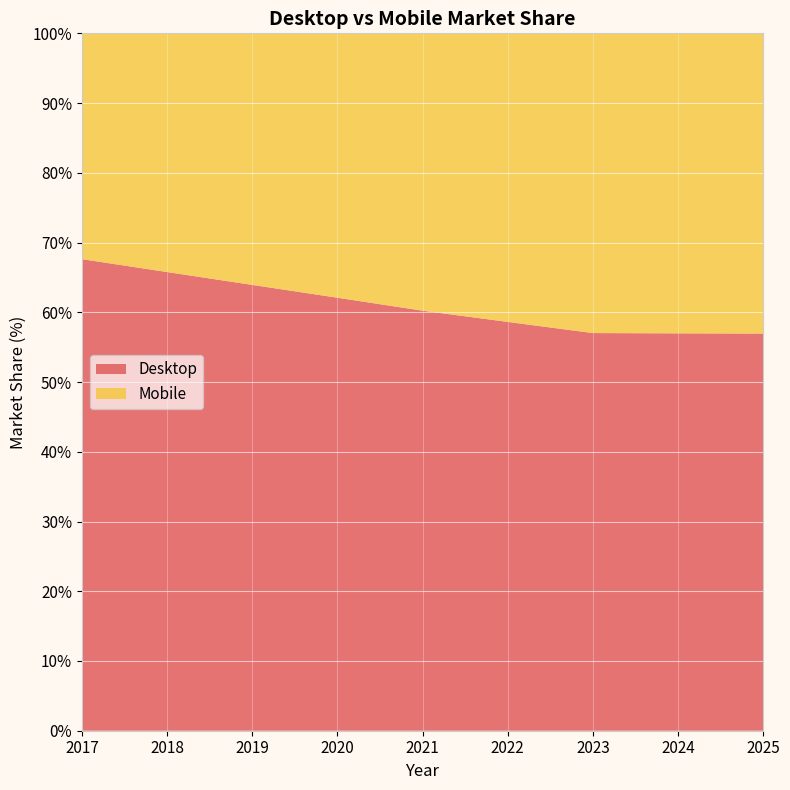

Reading right to left, extract all data points from this chart.

Desktop: 2025=56.9	2024=57.0	2023=57.0	2022=58.6	2021=60.2	2020=62.1	2019=63.9	2018=65.8	2017=67.6
Mobile: 2025=43.1	2024=43.0	2023=43.0	2022=41.4	2021=39.8	2020=37.9	2019=36.1	2018=34.2	2017=32.4